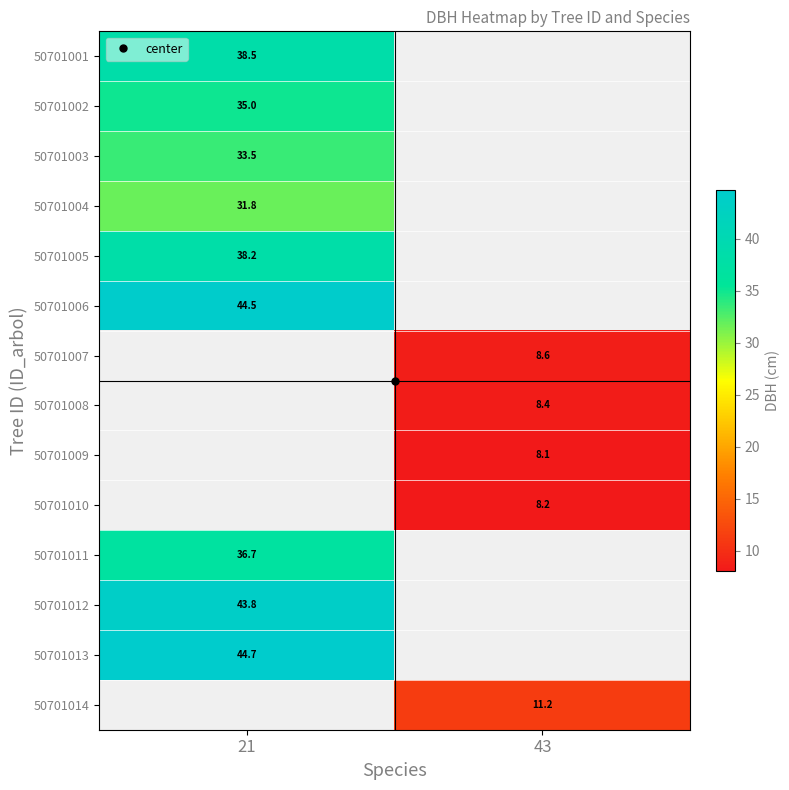

What is the approximate value of 50701001 at 21?

38.5